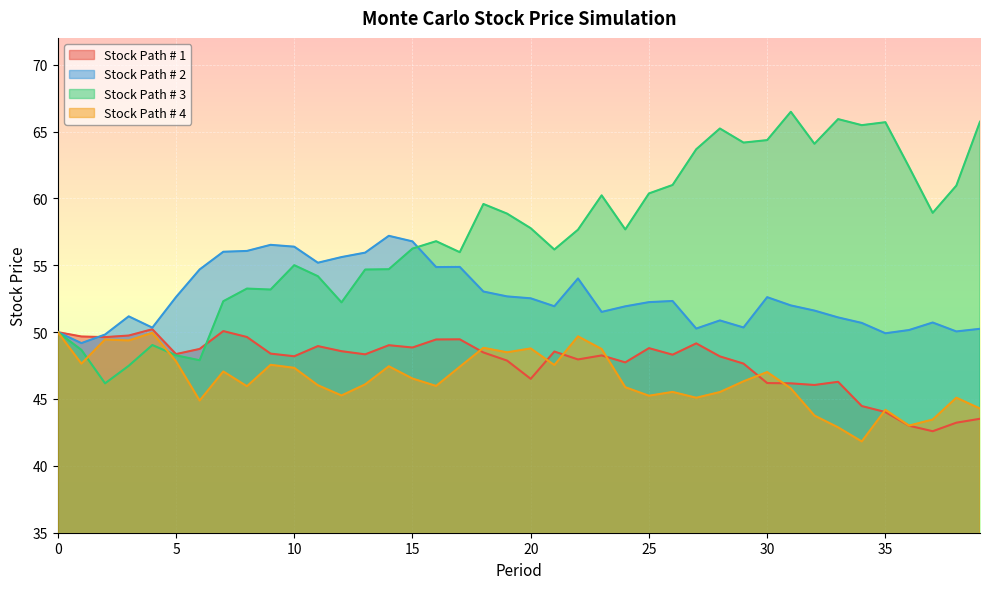

List the series in order of their peak value, lowest first.

Stock Path # 4, Stock Path # 1, Stock Path # 2, Stock Path # 3